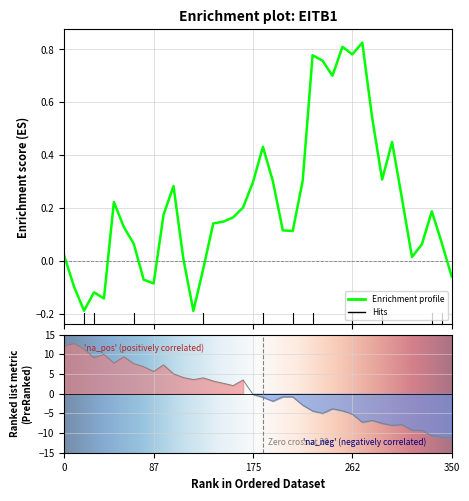

Is this an area chart (filled region under the line)?

No